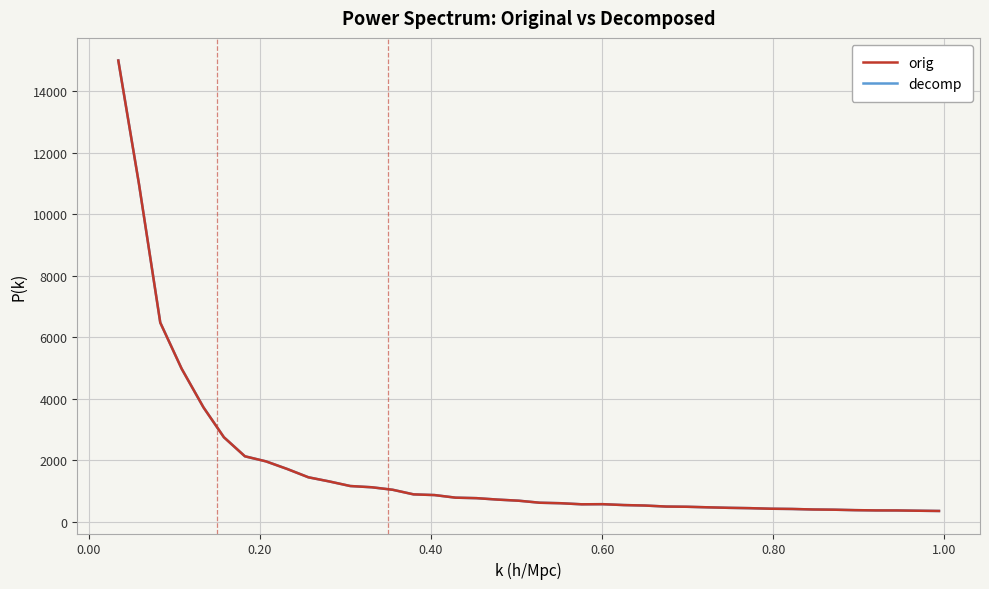

What is the minimum value for orig?

349.2